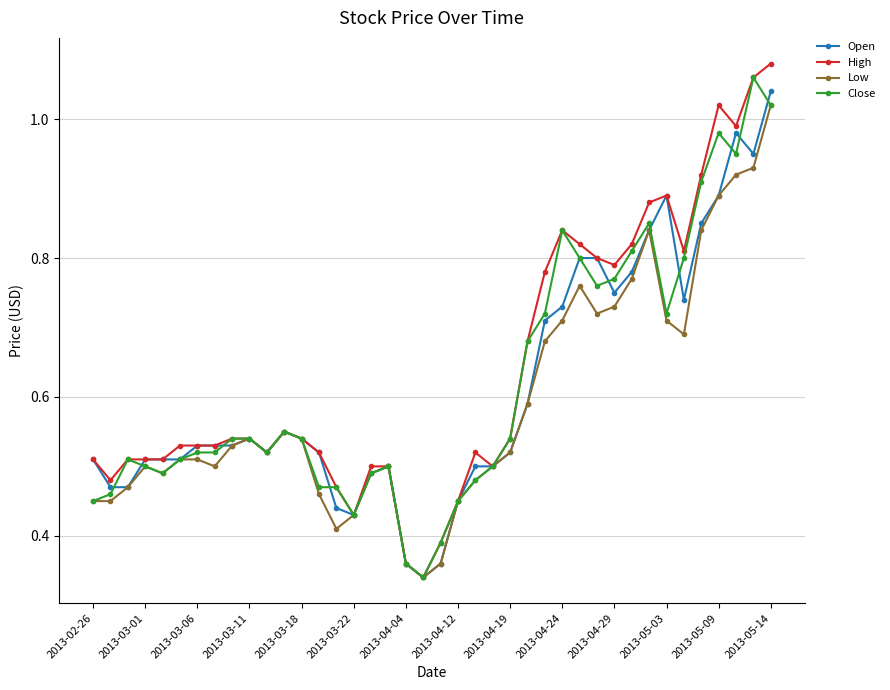

True or false: Open has more than 0 points higher than both neighbors.

True